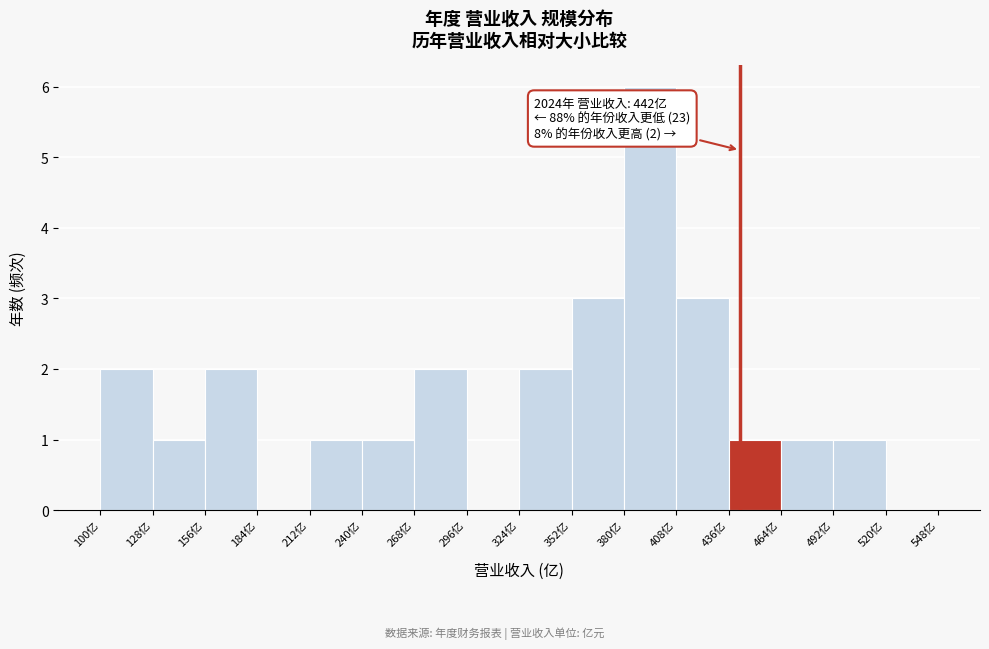

Over which range of the x-axis is the bar tallest?

380 to 408